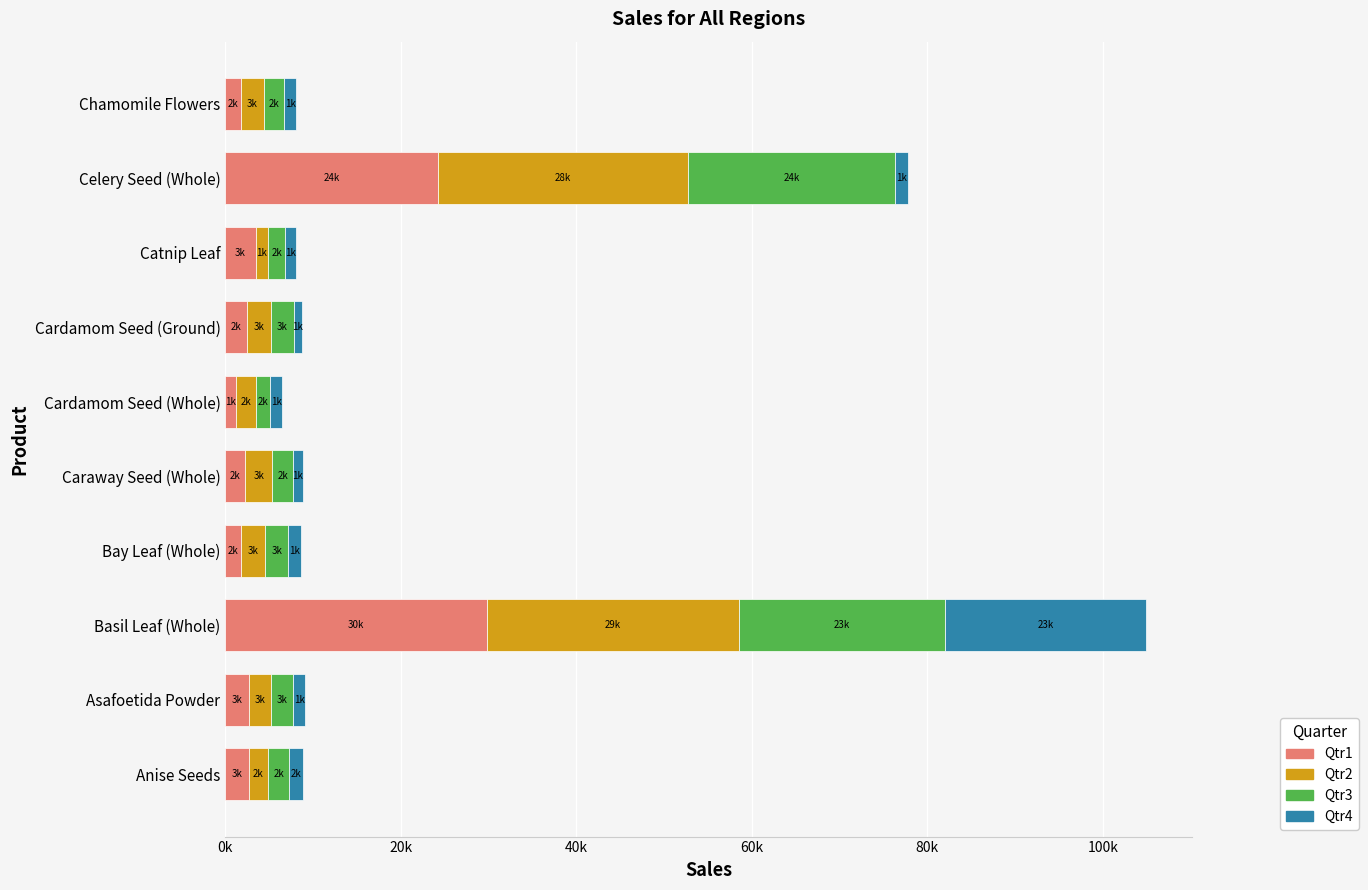

What are all the series names shown in the legend?

Qtr1, Qtr2, Qtr3, Qtr4